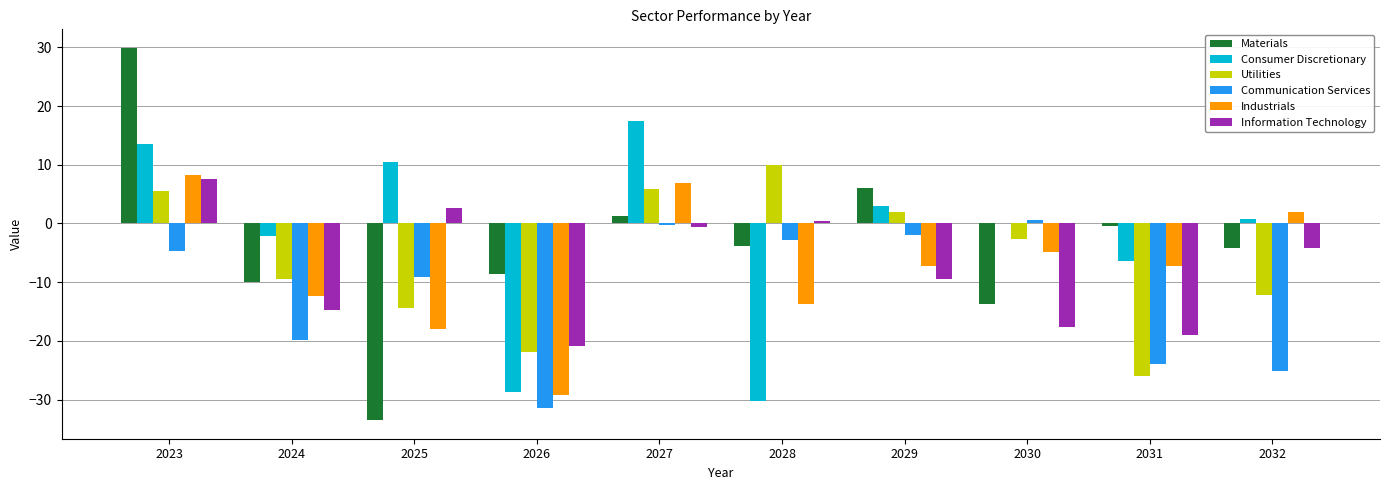

Which series has the largest range (max minus min)?

Materials